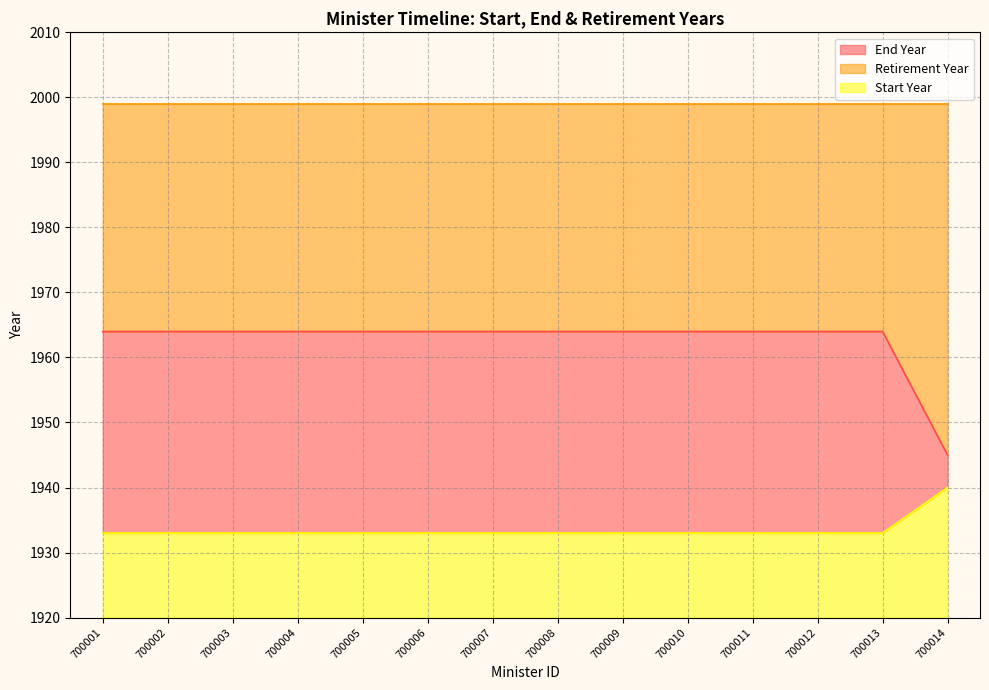

Which category has the highest value in the Start Year series?

700014